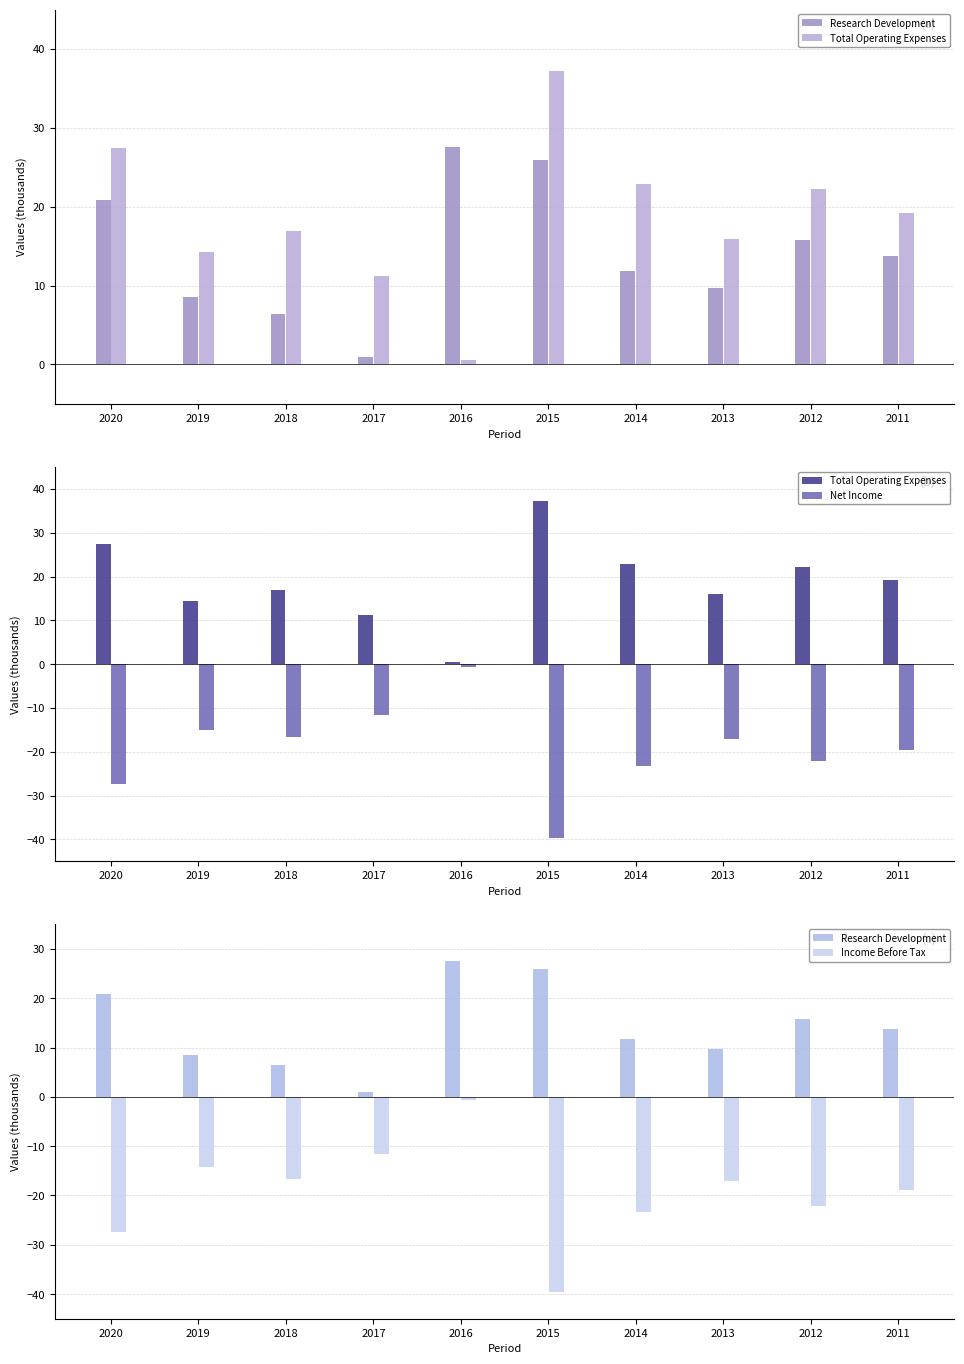

What is the approximate value of Income Before Tax at 2014?

-23.3